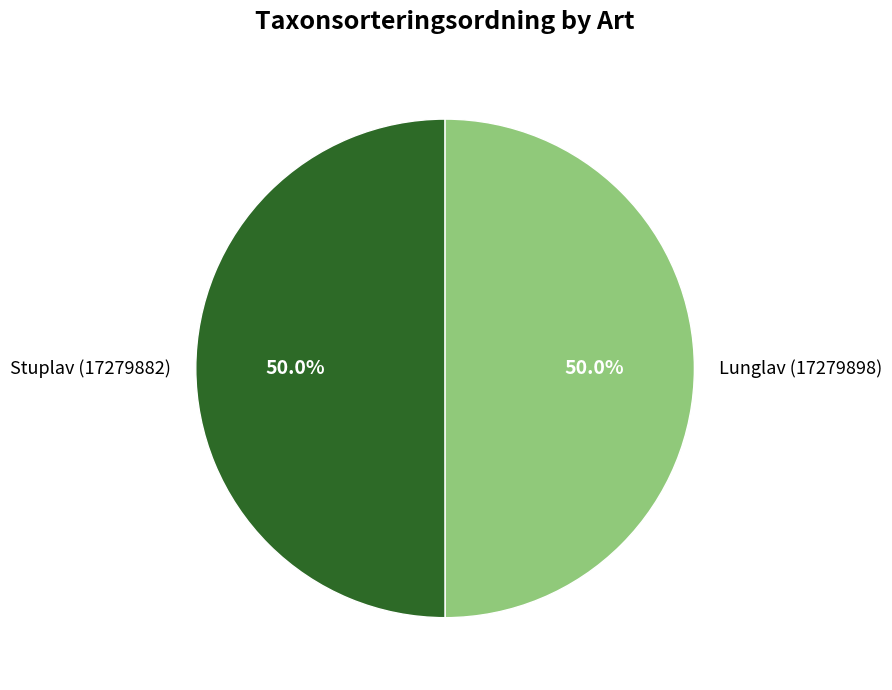

What is the ratio of the value at Stuplav (17279882) to the value at Lunglav (17279898)?

1.0